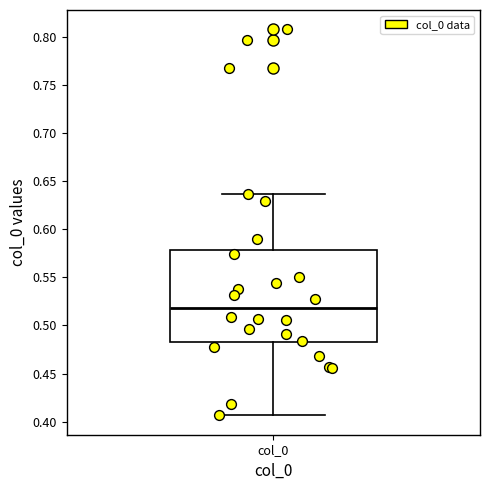

Where does the upper whisker of the box for col_0 end on the y-axis? The values are not printed on the chart, so give them approximately, as read against the axis.

0.635